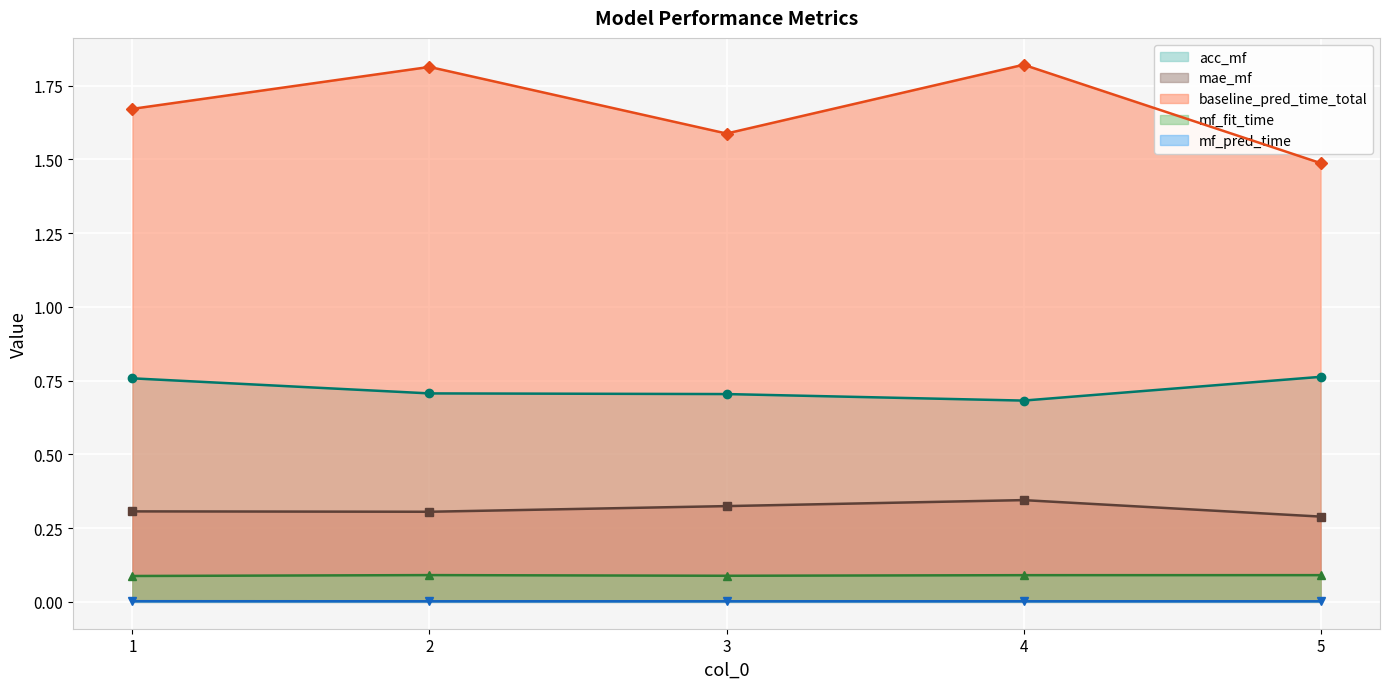

What are all the series names shown in the legend?

acc_mf, mae_mf, baseline_pred_time_total, mf_fit_time, mf_pred_time